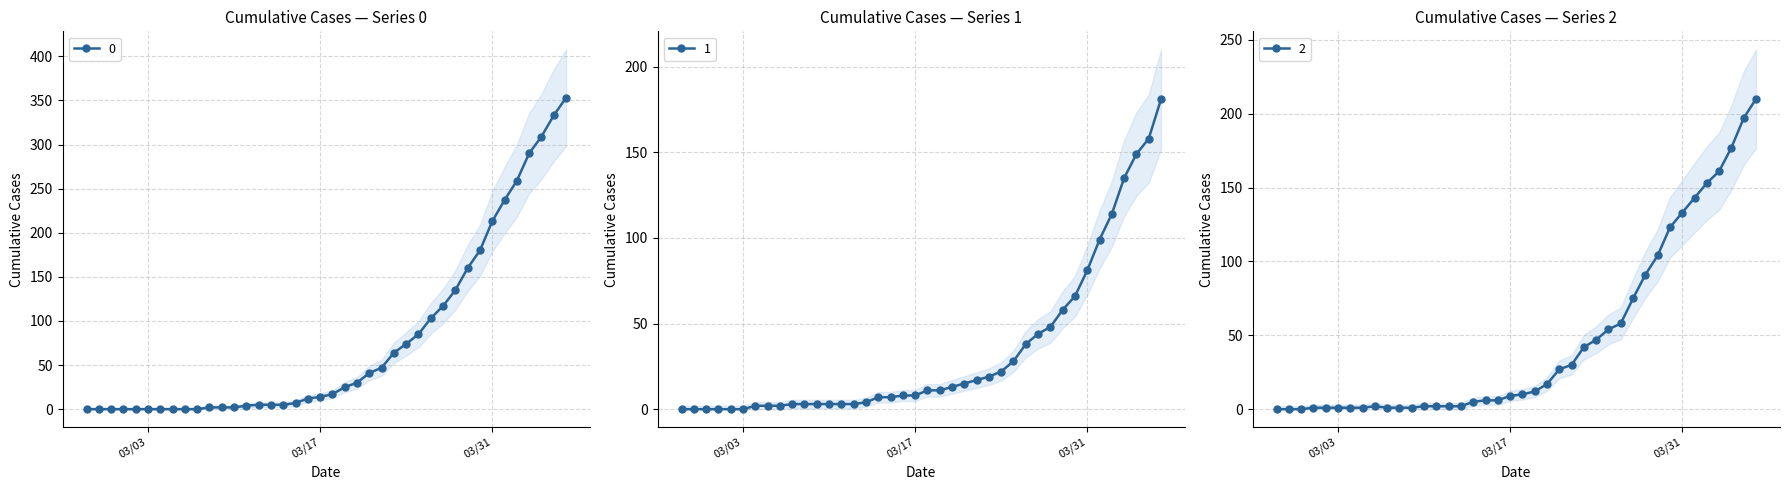

Where does the 2 series first go above 10?

2020-03-19